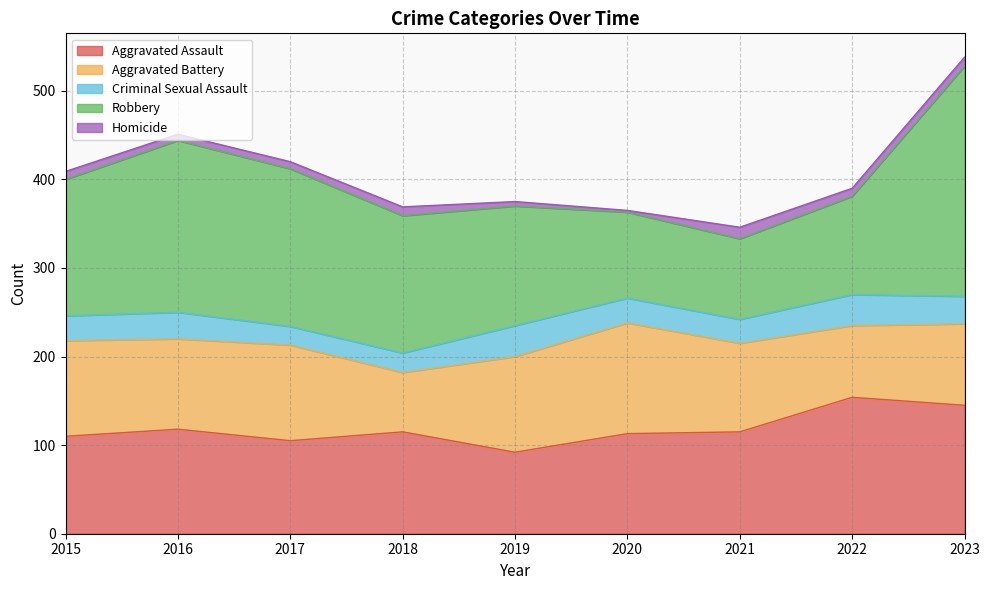

Reading left to right, what are all the values shown in this chart?

Aggravated Assault: 2015=110	2016=118	2017=105	2018=115	2019=92	2020=113	2021=115	2022=154	2023=145
Aggravated Battery: 2015=108	2016=102	2017=108	2018=67	2019=108	2020=125	2021=100	2022=81	2023=92
Criminal Sexual Assault: 2015=28	2016=30	2017=21	2018=22	2019=35	2020=28	2021=27	2022=35	2023=31
Robbery: 2015=154	2016=194	2017=178	2018=155	2019=135	2020=97	2021=91	2022=111	2023=260
Homicide: 2015=9	2016=7	2017=8	2018=10	2019=5	2020=2	2021=13	2022=9	2023=10